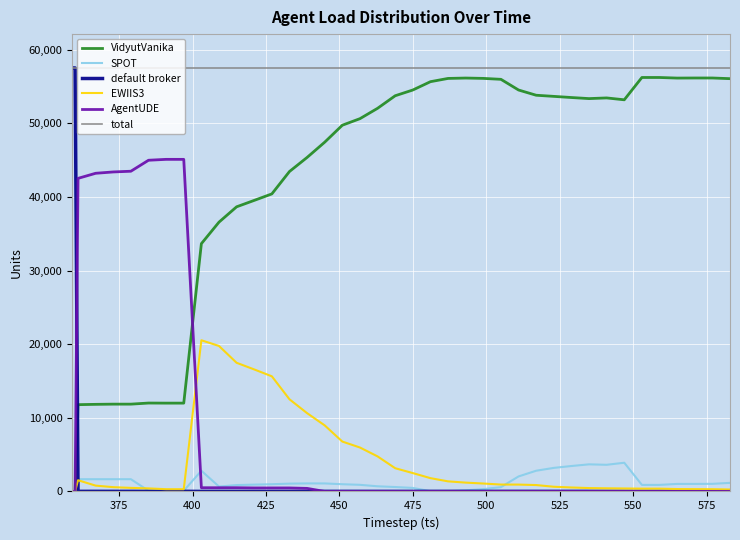

True or false: VidyutVanika has more than 2 interior local peaks.

True